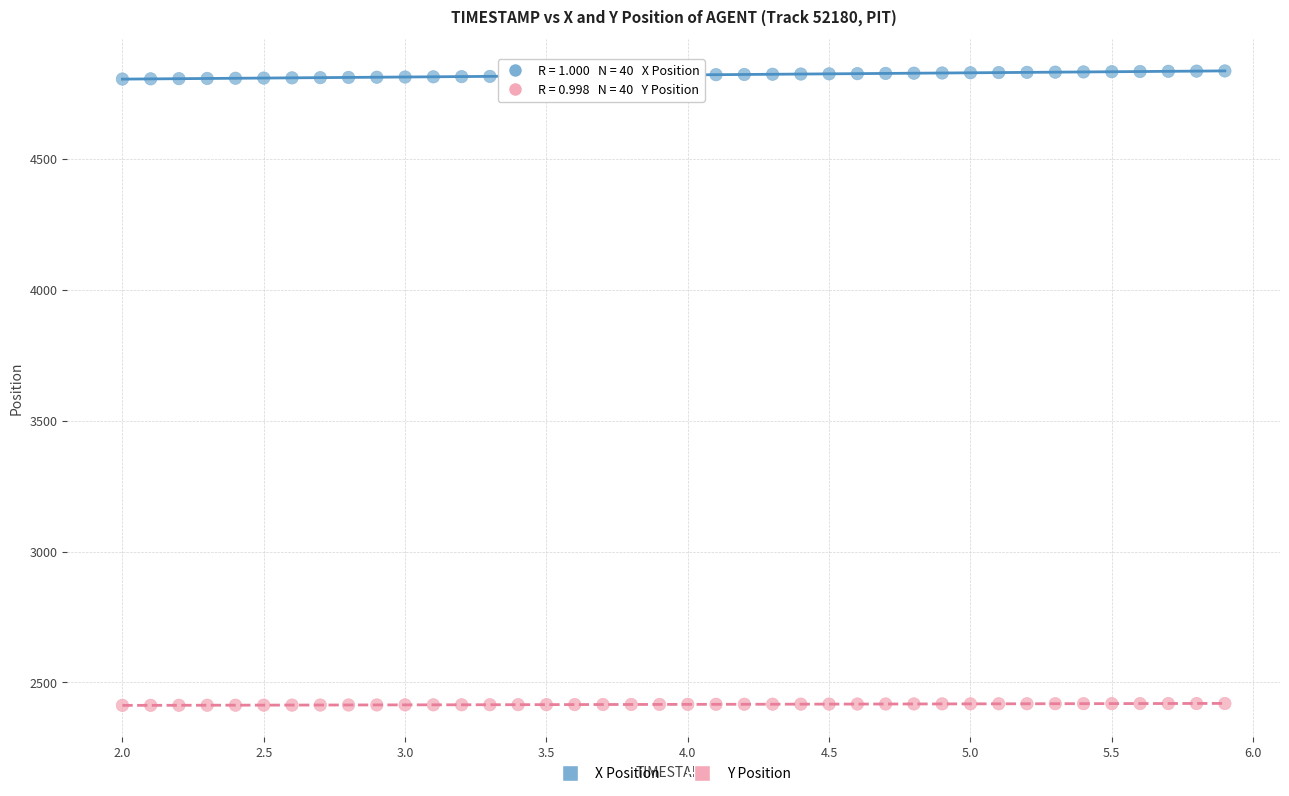

Which series reaches the maximum Y coordinate?

X Position